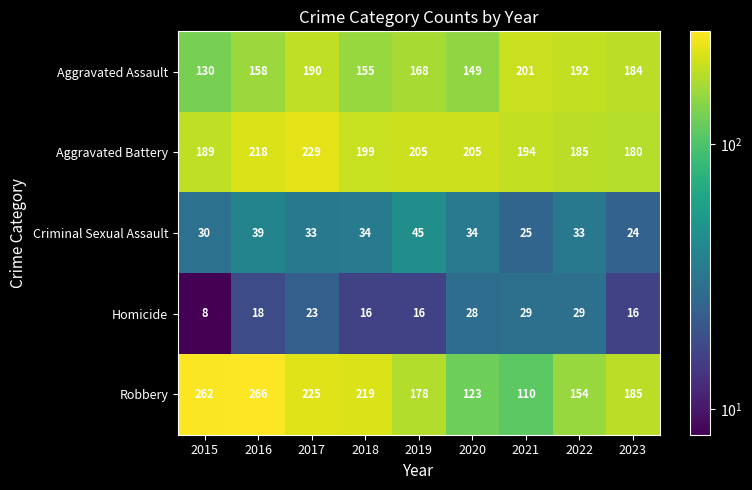

What is the approximate value of Criminal Sexual Assault at 2020, to the nearest 10?

30